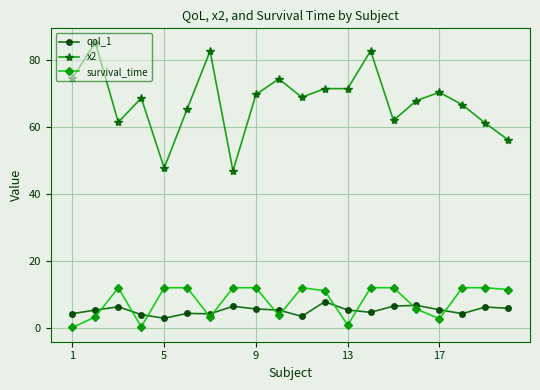

After their last crossing, which series has the higher values: qol_1 or survival_time?

survival_time